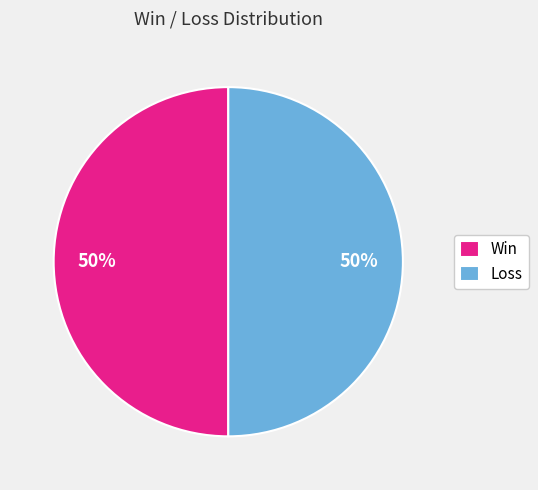

Combined, do Loss and Win account for over 50%?

Yes